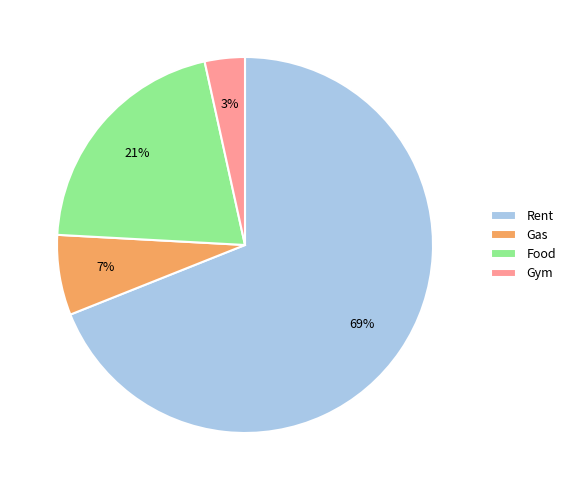

Does Rent represent more than half of the total?

Yes